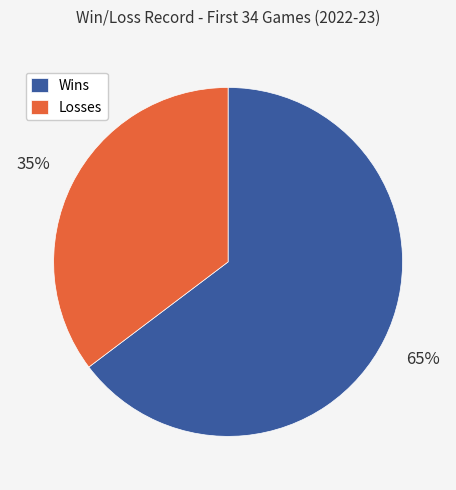

How many segments does this pie chart have?

2